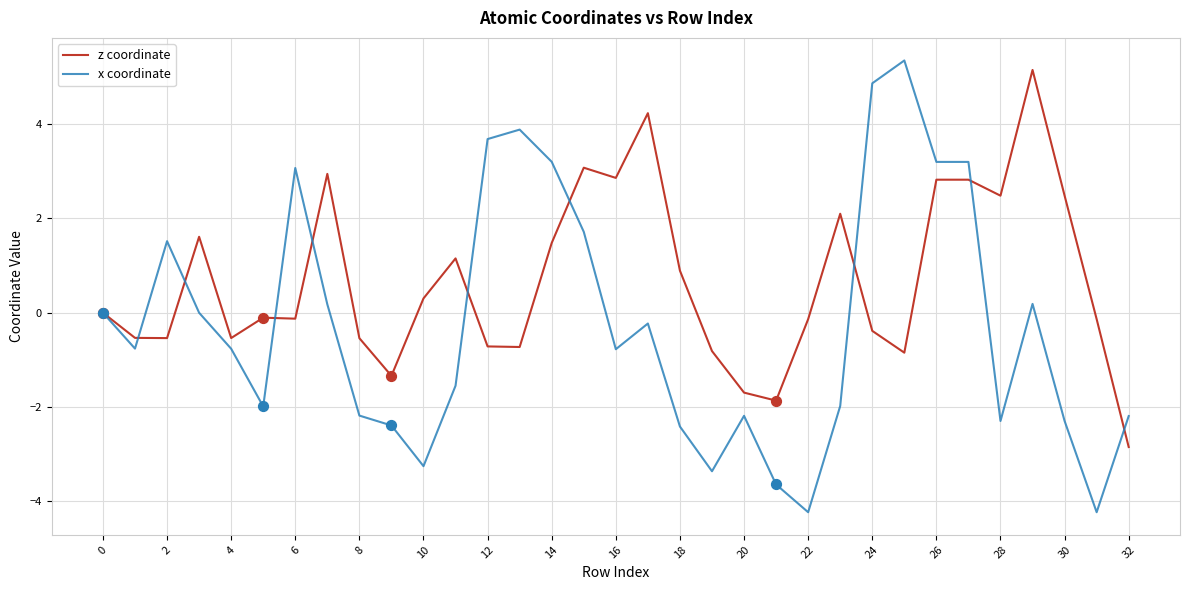

Which series has the widest spread of values?

x coordinate